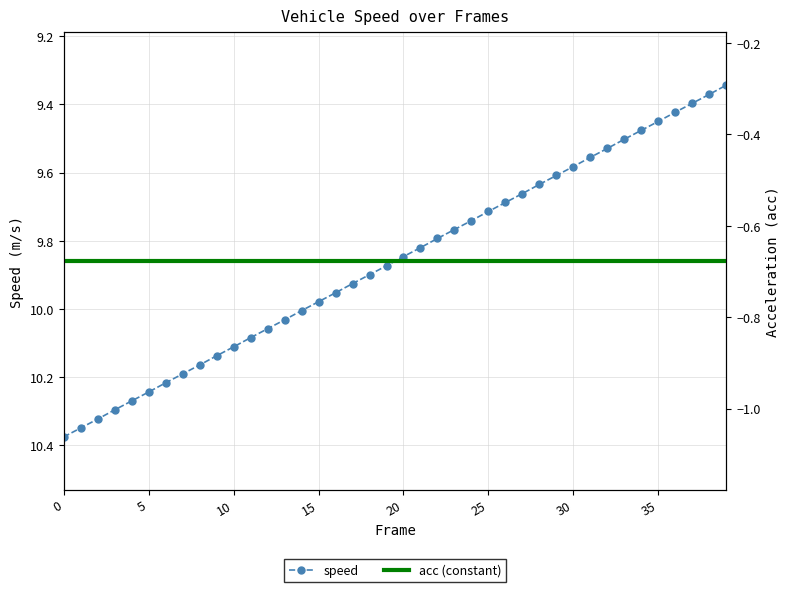

True or false: acc (constant) and speed intersect in this chart.

False